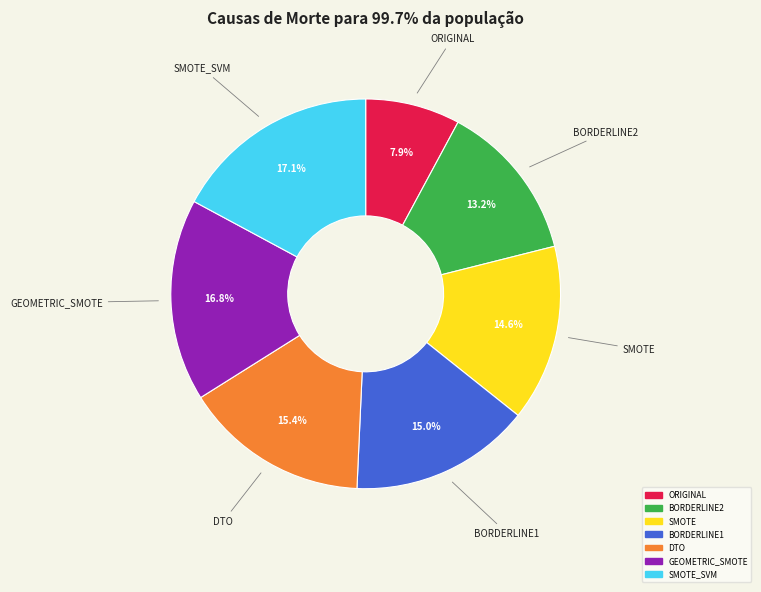

How many segments does this pie chart have?

7